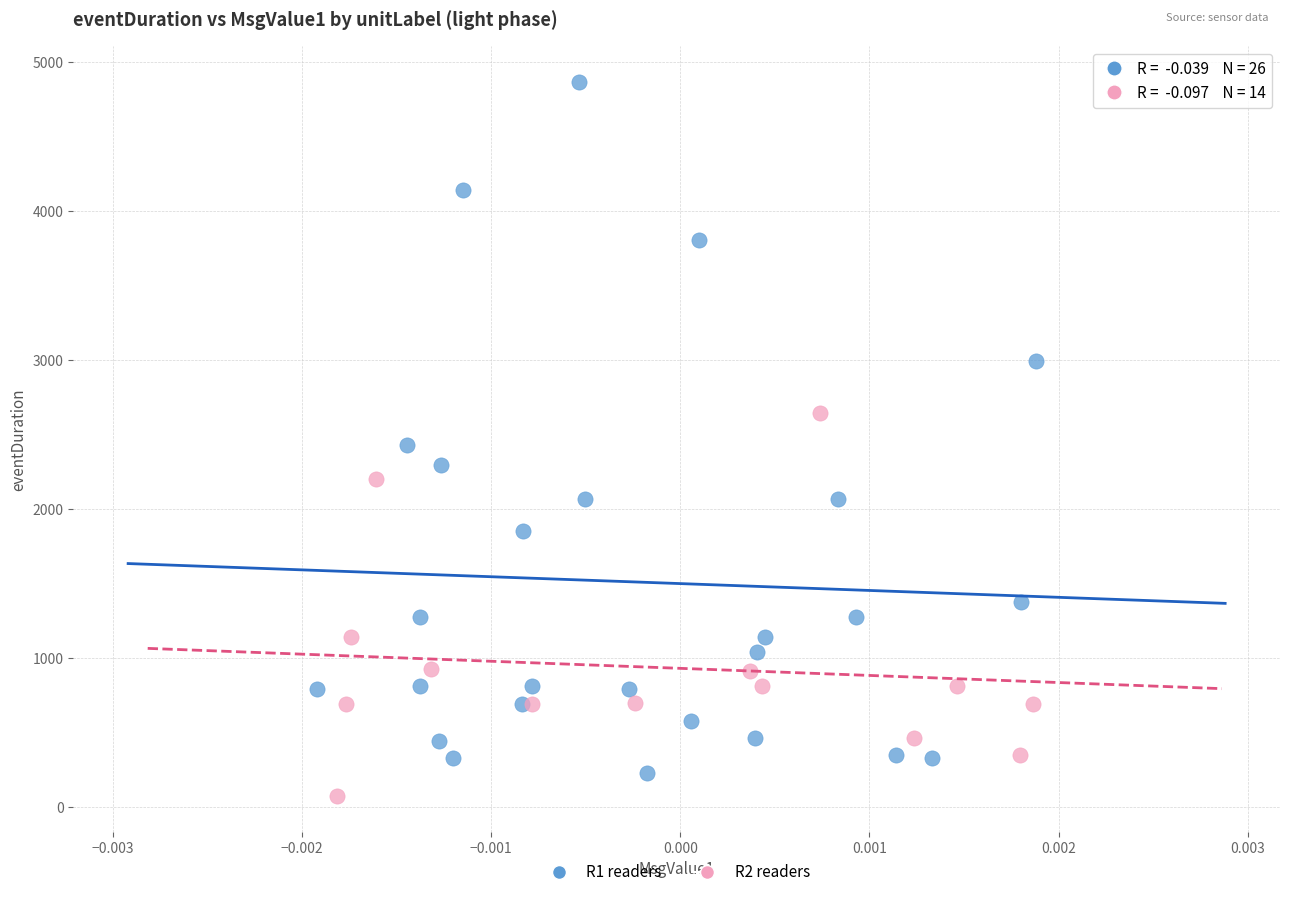

Which series contains the highest Y value?

R1 readers